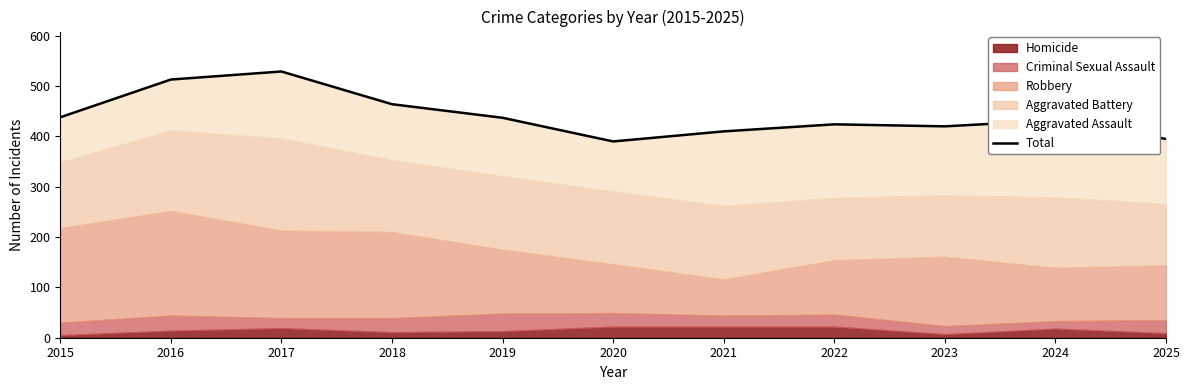

What is the value of the 6th point from the left?

390